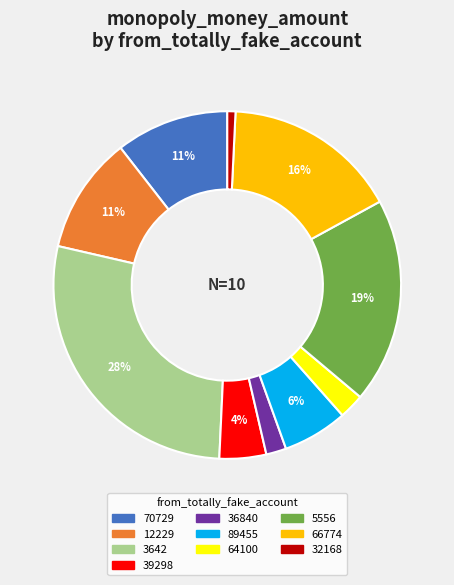

What percentage is the 3642 slice, to the nearest percent?

28%